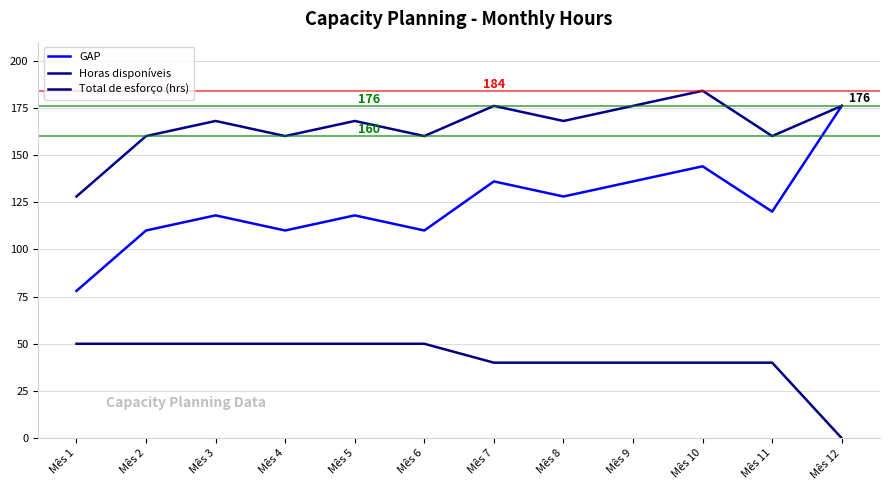

True or false: Total de esforço (hrs) and Horas disponíveis intersect in this chart.

False